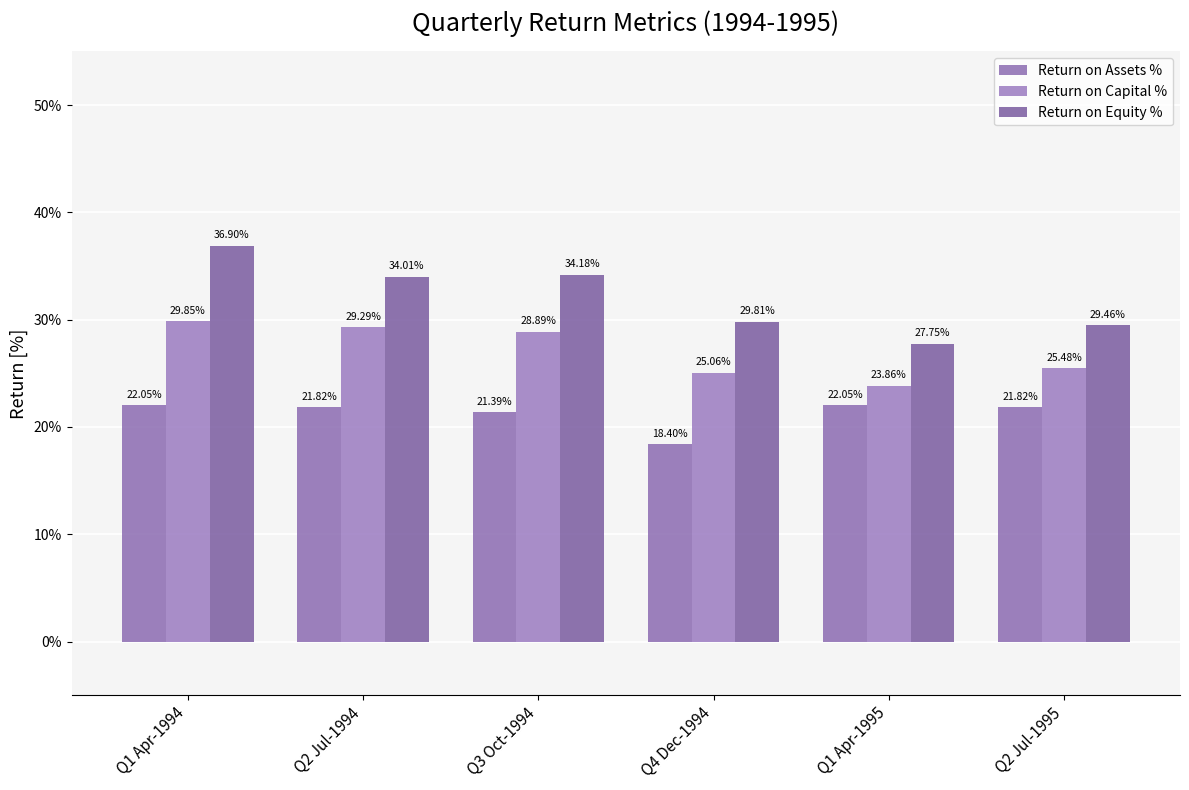

What is the label of the 3rd bar from the right?

Q4 Dec-1994